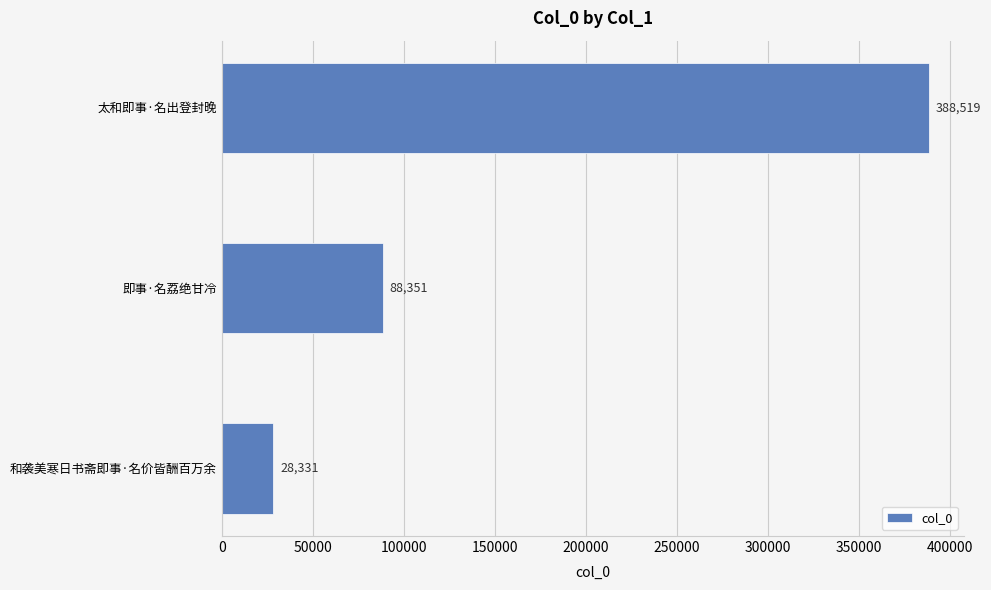

The value at 即事·名荔绝甘冷 is 88351. True or false?

True